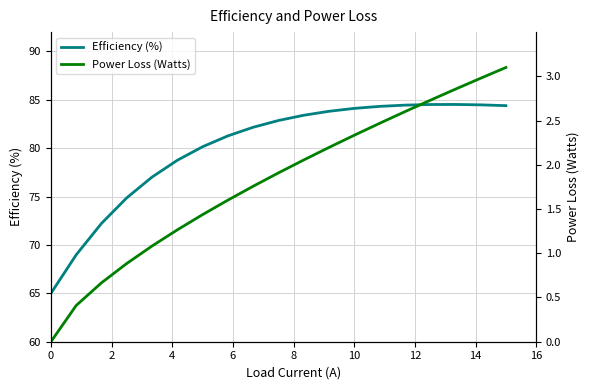

What is the maximum value for Efficiency (%)?

84.5